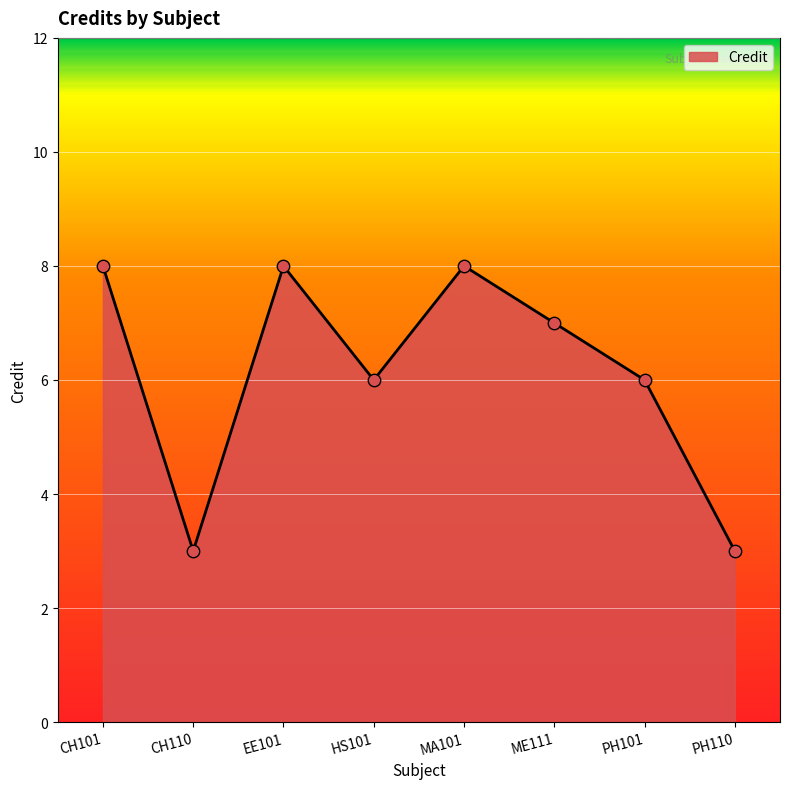

Between HS101 and EE101, which is larger?

EE101